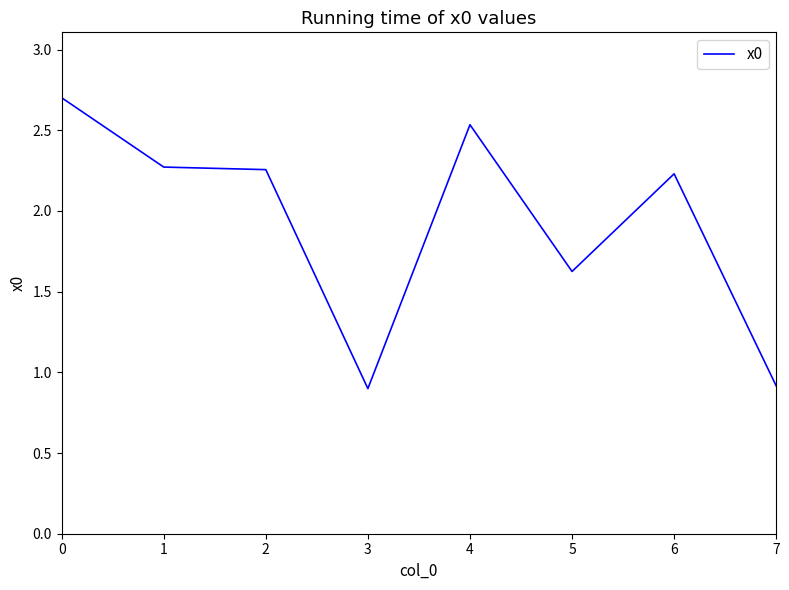

Count the number of categories in the chart.

8